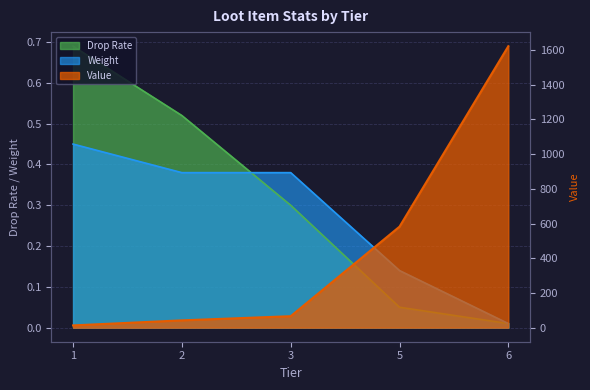

What is the value of the Value point at the 4th from the left?

582.0